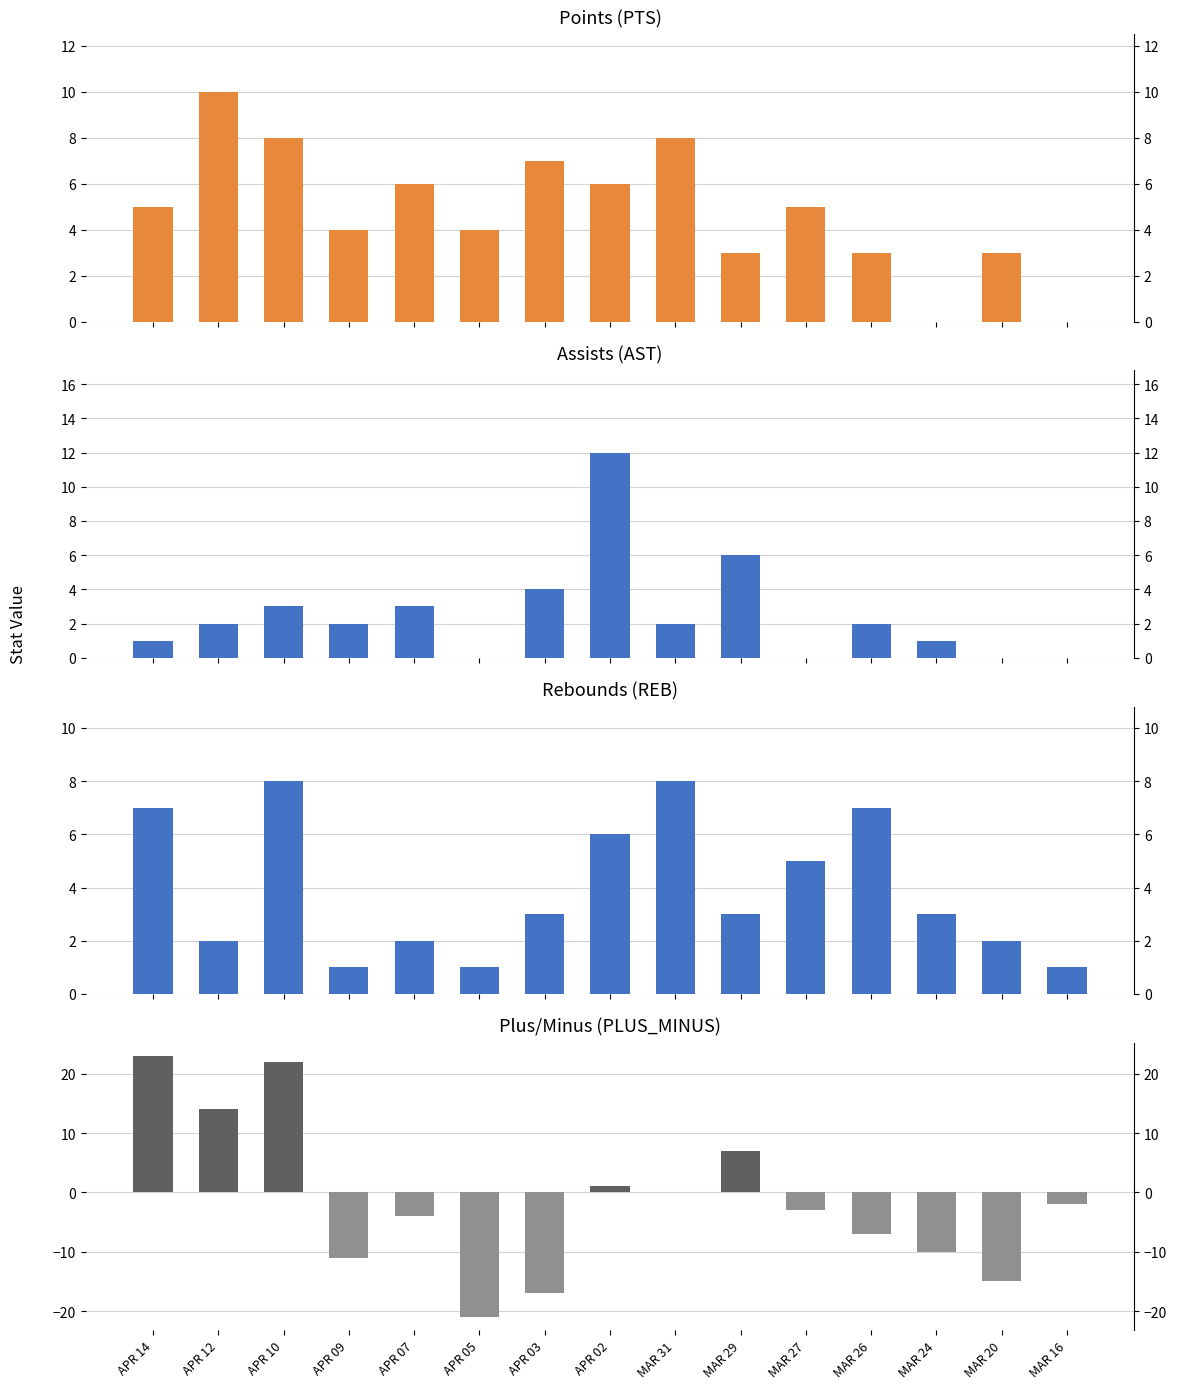

What is the label of the 11th bar from the left?

MAR 27